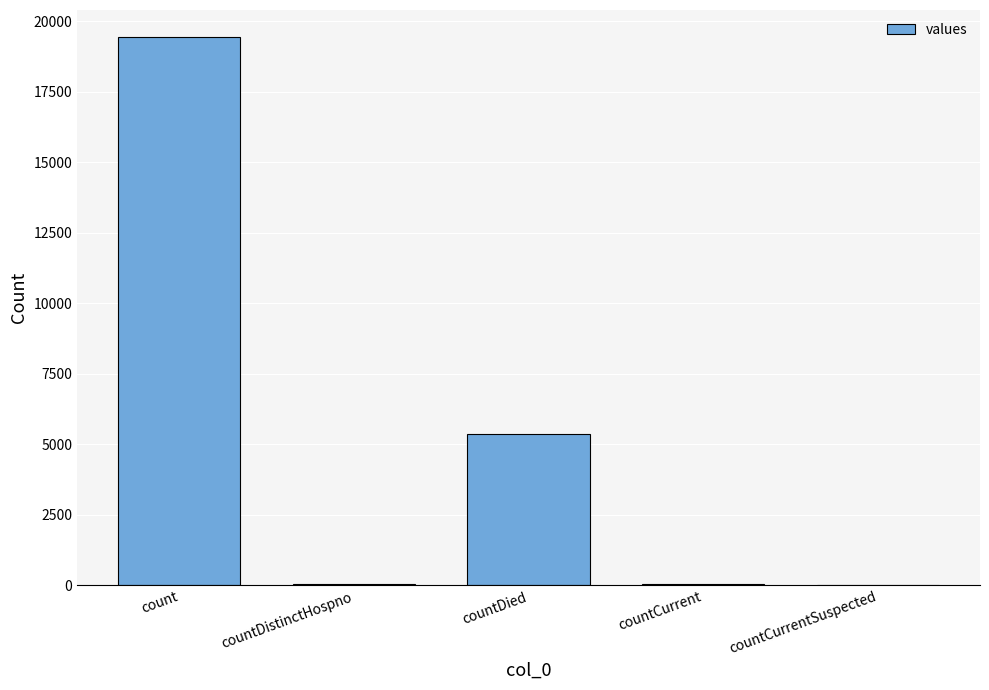

Which label corresponds to the largest value in the chart?

count